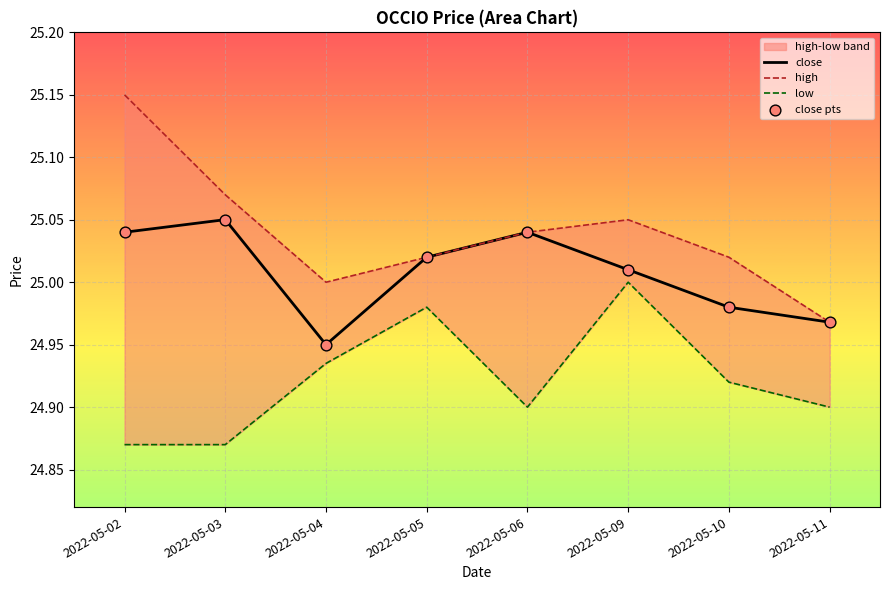

Is the value of close pts at 2022-05-03 greater than the value of close at 2022-05-03?

No